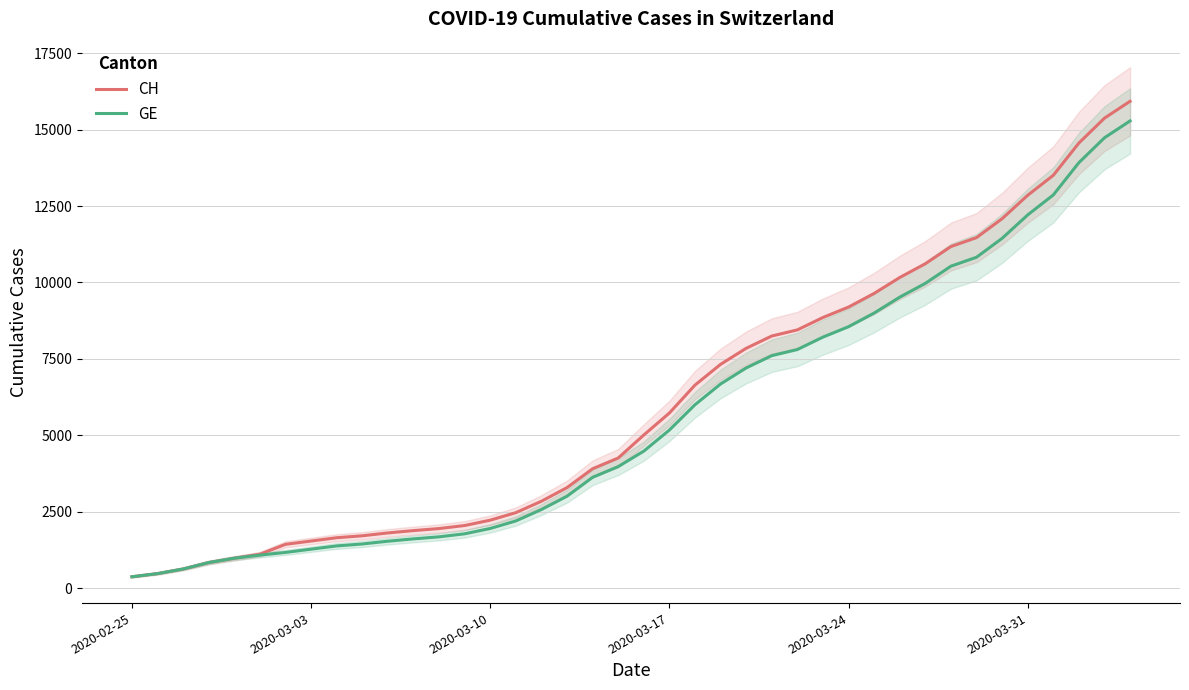

Reading left to right, list all the values displayed in this chart.

CH: 375	479	630	840	981	1113	1436	1544	1652	1715	1809	1885	1952	2051	2226	2472	2845	3291	3908	4259	5012	5731	6644	7323	7847	8249	8449	8855	9196	9642	10162	10613	11175	11467	12086	12852	13505	14561	15375	15926
GE: 375	479	630	840	981	1083	1171	1278	1384	1447	1538	1614	1681	1780	1955	2201	2574	3010	3627	3978	4485	5174	6002	6681	7205	7607	7807	8213	8554	9000	9520	9971	10533	10825	11444	12210	12863	13919	14733	15284